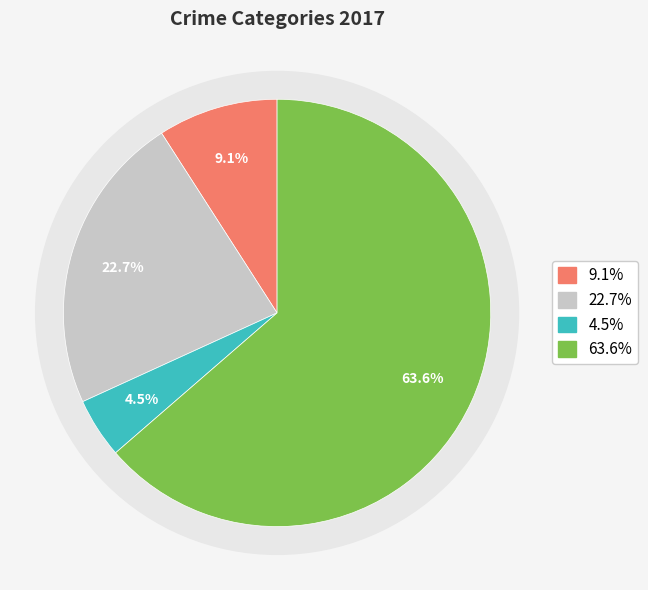

Is it true that Criminal Sexual Assault is 1% of the pie?

False